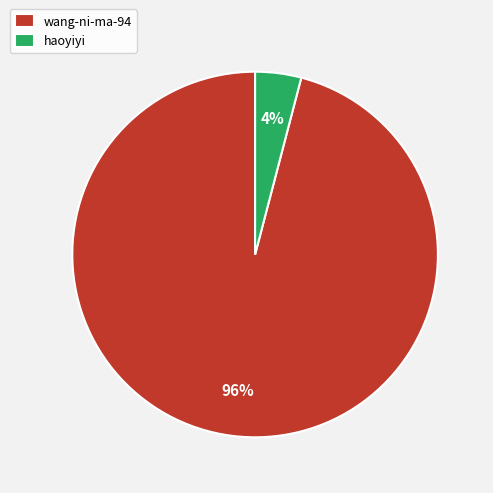

Rank the categories by value from lowest to highest.

haoyiyi, wang-ni-ma-94